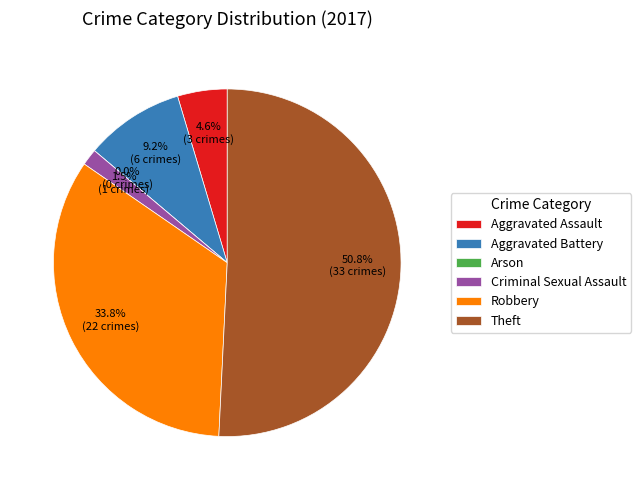

What is the largest slice in the pie chart?

Theft